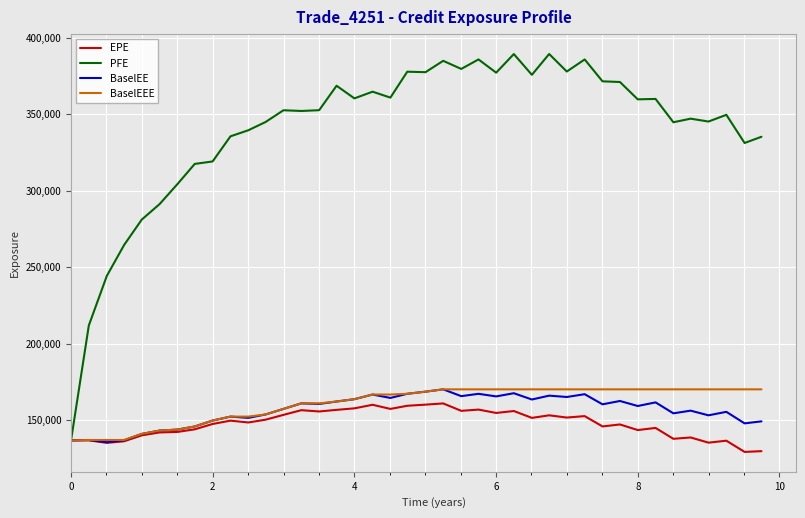

What is the maximum value for BaselEEE?

170299